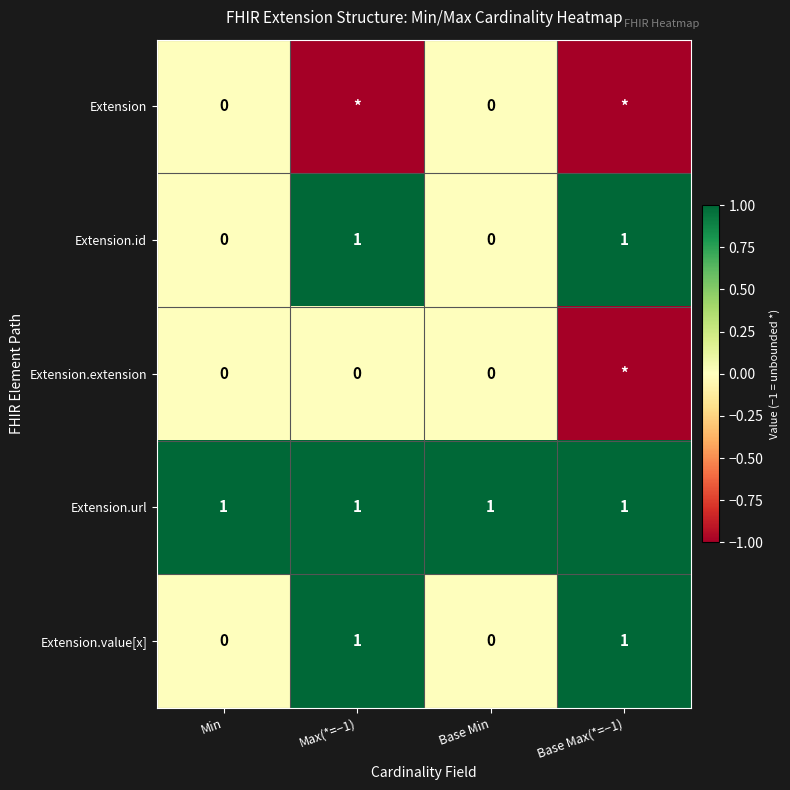

At which category is the sum across all series the highest?

Max(*=−1)